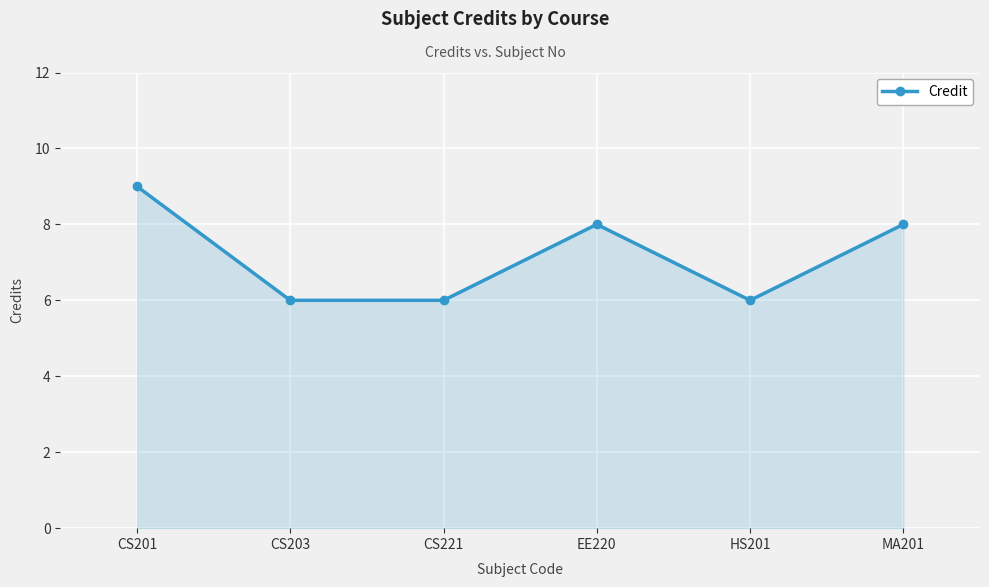

What is the label of the 3rd point from the left?

CS221